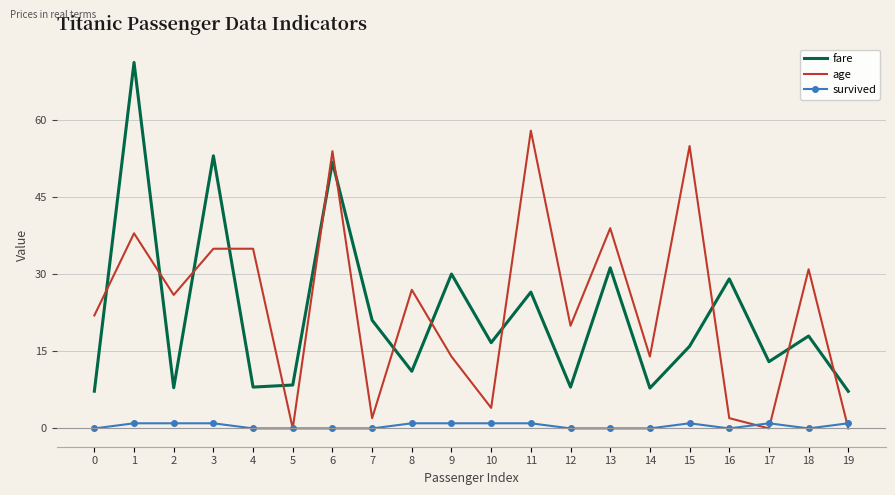

What is the greatest value displayed?

71.3